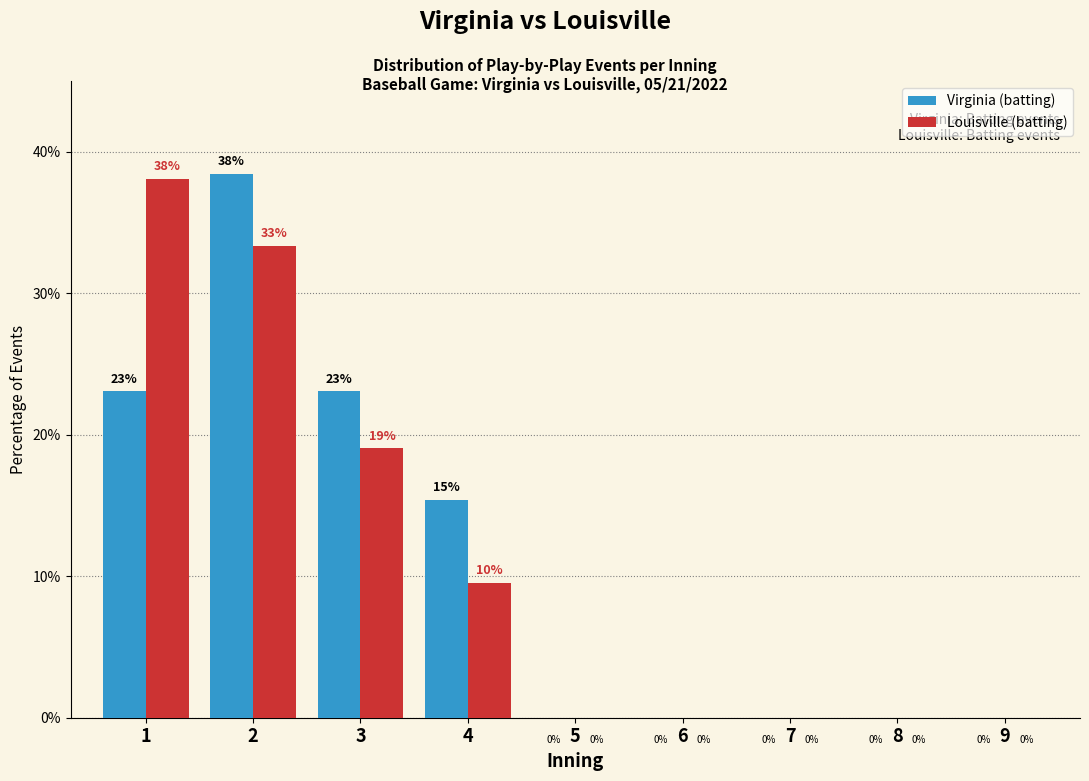

What is the sum of all Louisville (batting) values?

100.0